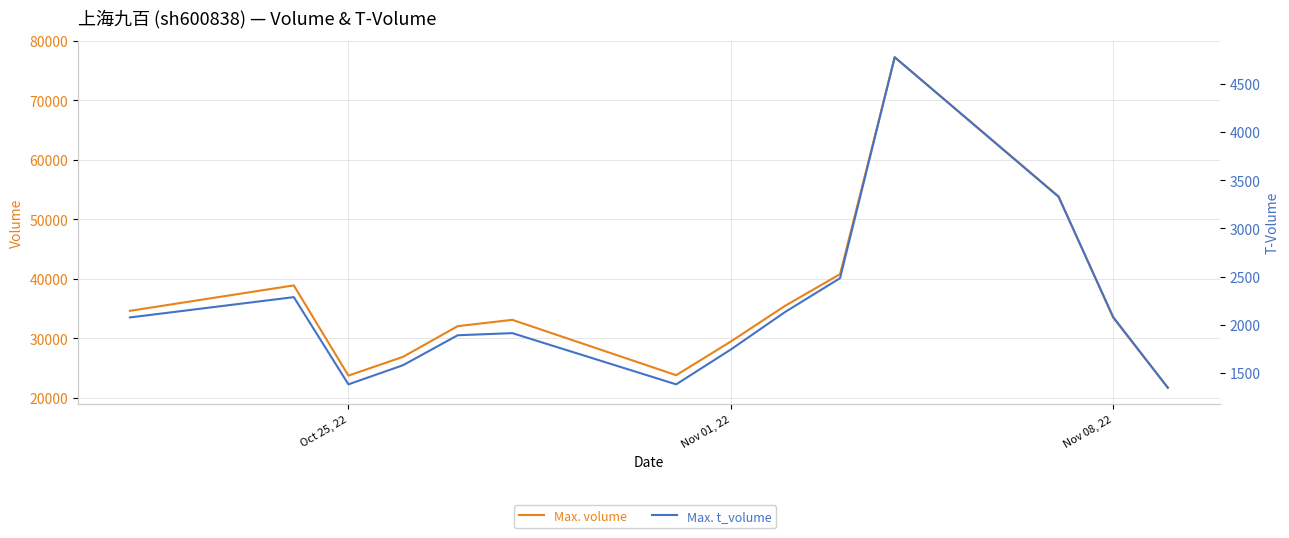

Rank the series by their maximum value, from lowest to highest.

t_volume, volume